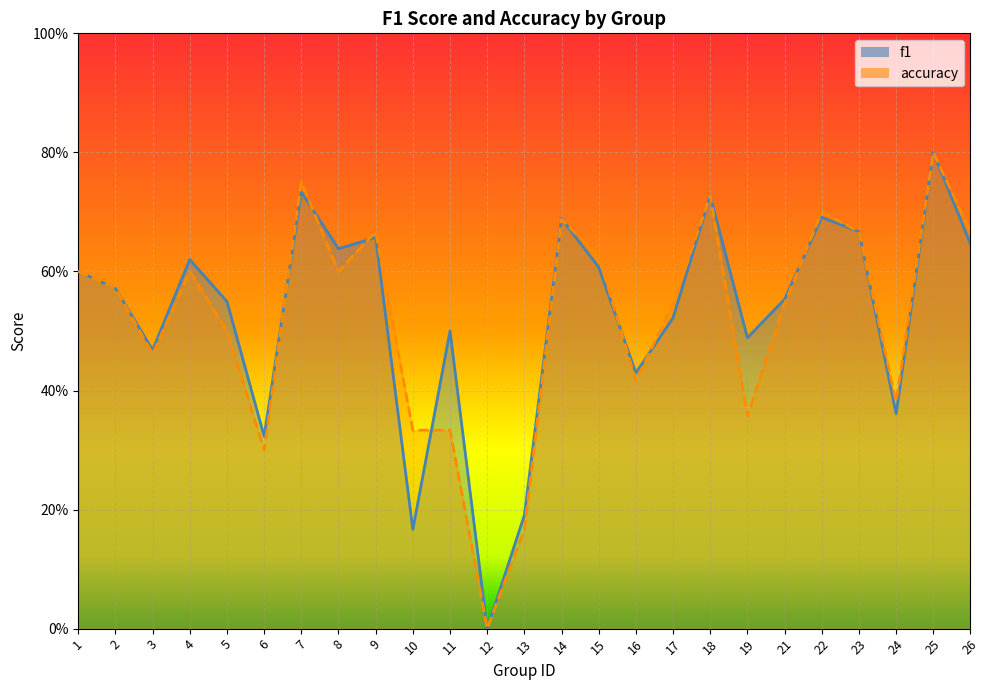

Which label corresponds to the smallest value in the chart?

12